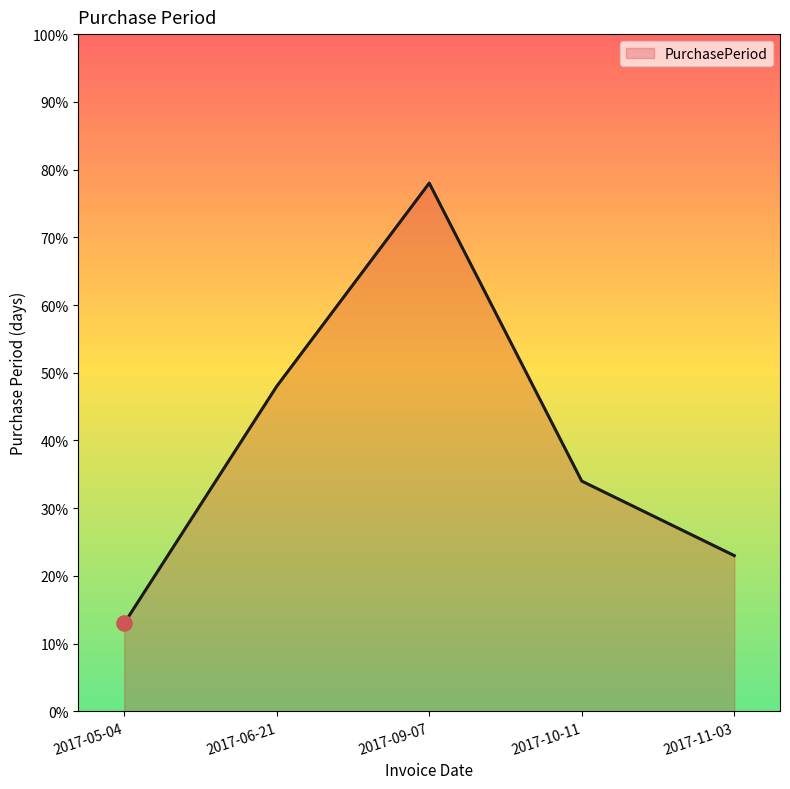

What is the change in value from 2017-05-04 to 2017-10-11?

+21